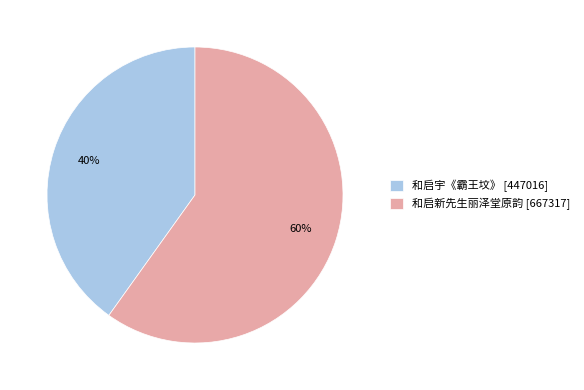

Rank the categories by value from highest to lowest.

和启新先生丽泽堂原韵, 和启宇《霸王坟》